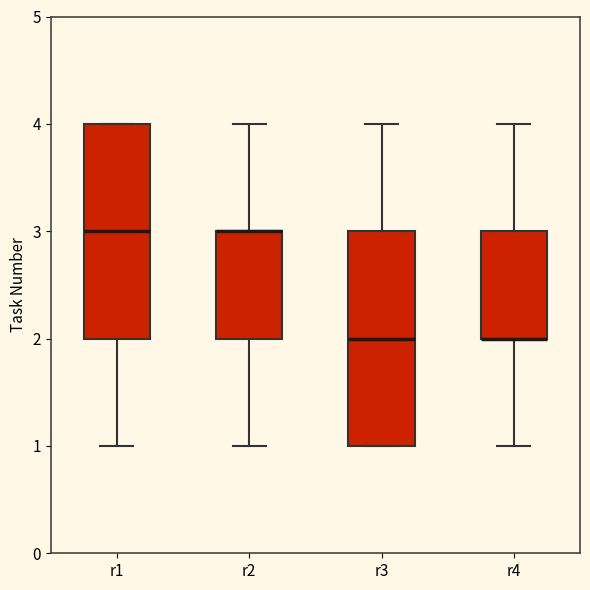

Reading left to right, read every box against the y-axis: the position of its median line, the range the box covers, and the ends of its whiskers. The values are not printed on the chart, so give them approximately, as read against the axis.

r1: median 3, box 2 to 4, whiskers 1 to 4
r2: median 3 (drawn on the box's upper edge), box 2 to 3, whiskers 1 to 4
r3: median 2, box 1 to 3, whiskers 1 to 4
r4: median 2 (drawn on the box's lower edge), box 2 to 3, whiskers 1 to 4